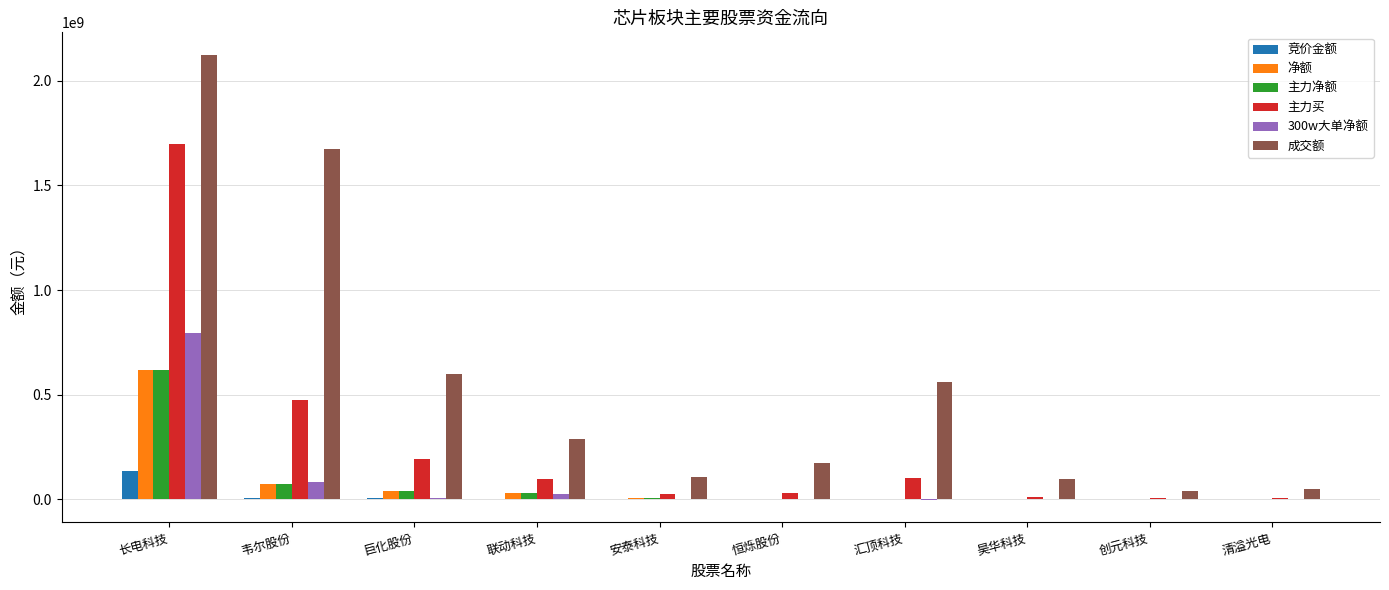

What is the highest value of the 竞价金额 series?

136356216